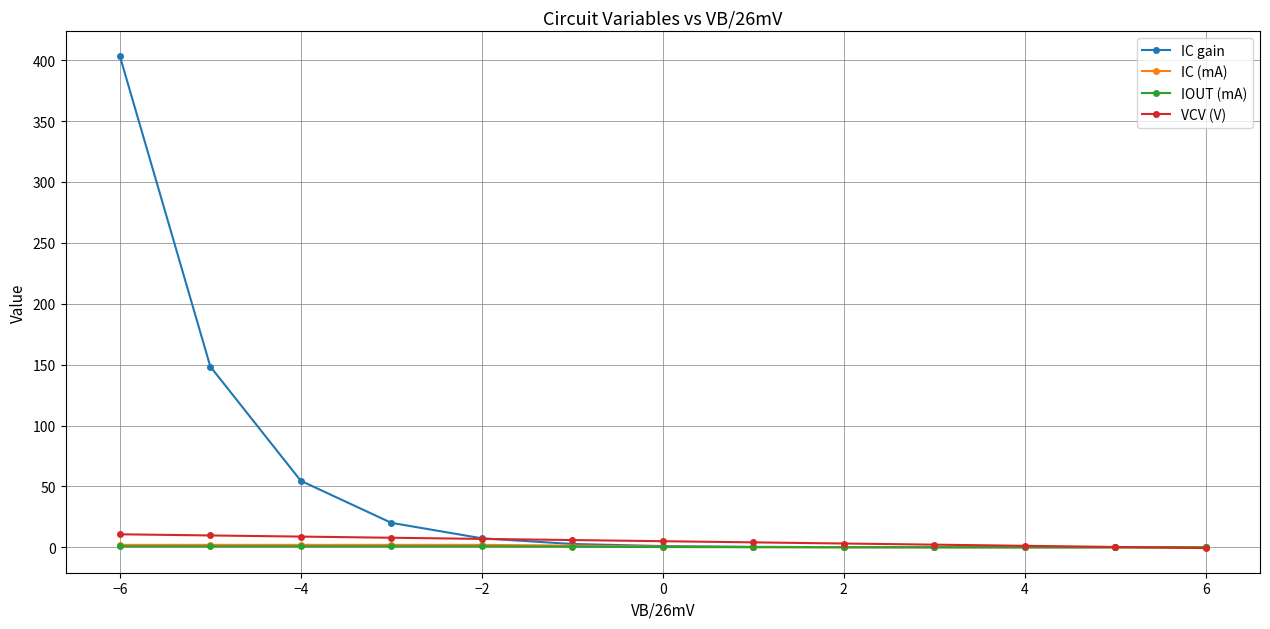

What is the highest value of the IOUT (mA) series?

0.8